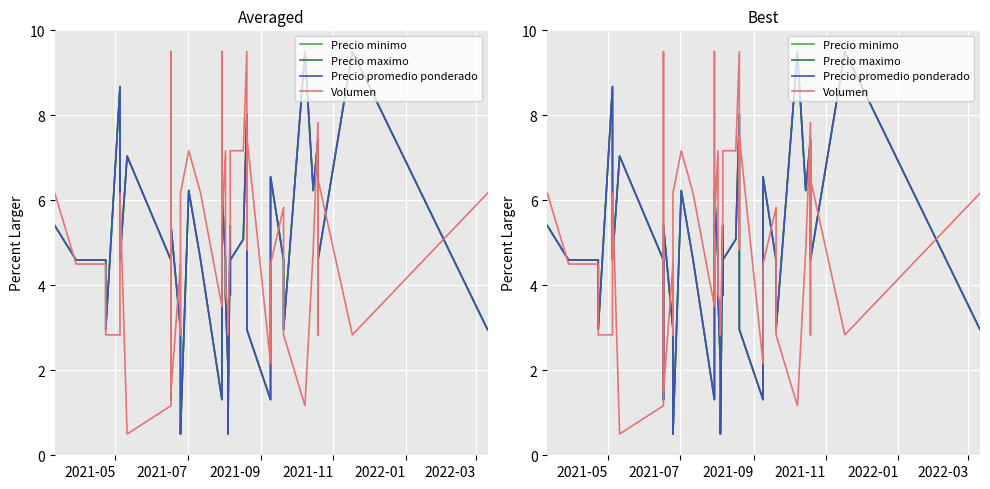

What is the difference between the maximum and second lowest values in the Volumen series?

8.3